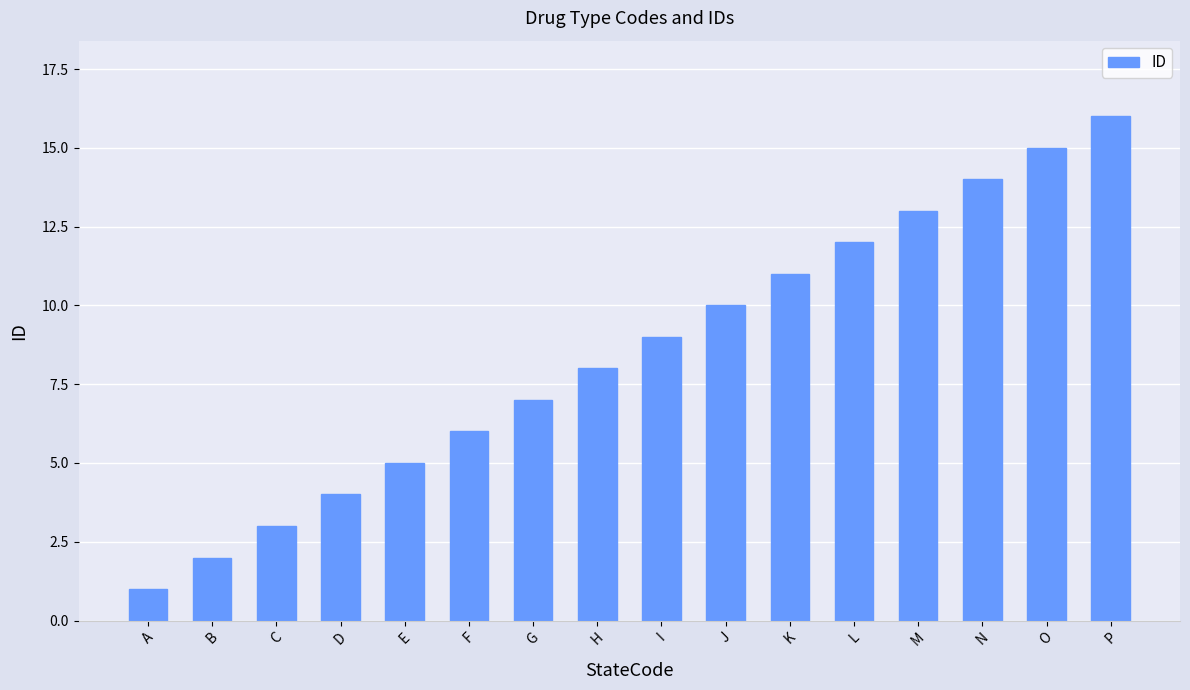

What is the change in value from J to N?

+4